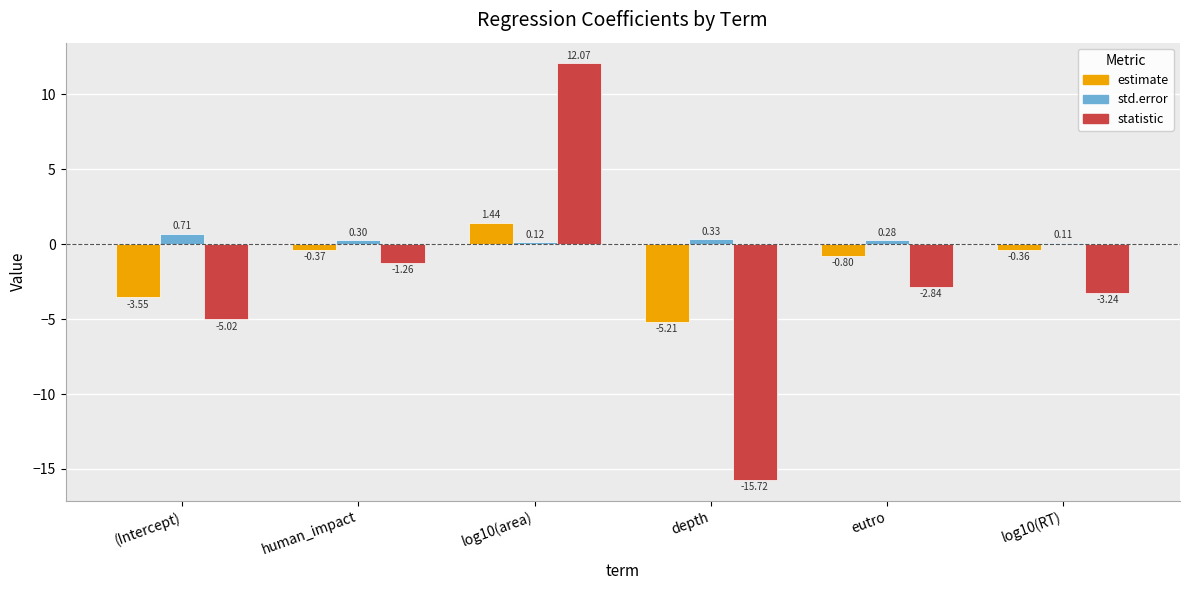

The statistic series shows -20.7 at depth. True or false?

False